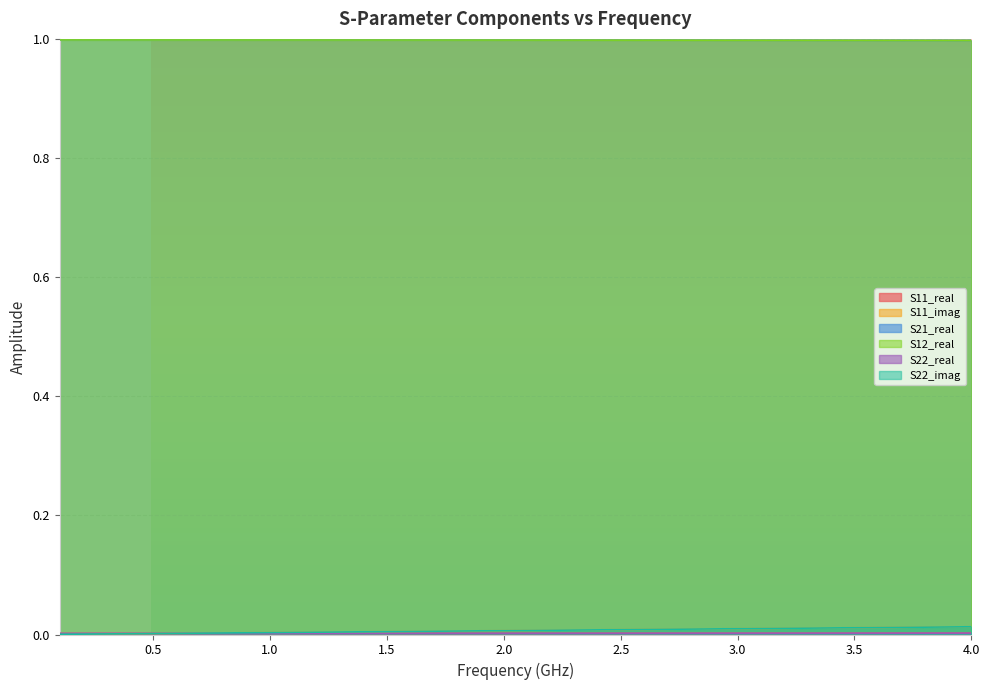

The S11_imag series shows 0.0 at 0.0. True or false?

False